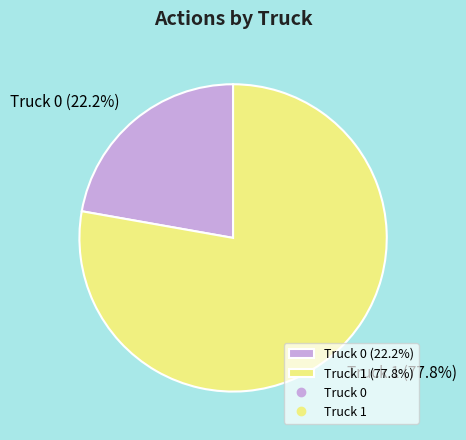

What portion of the pie excludes Truck 0?

77.8%